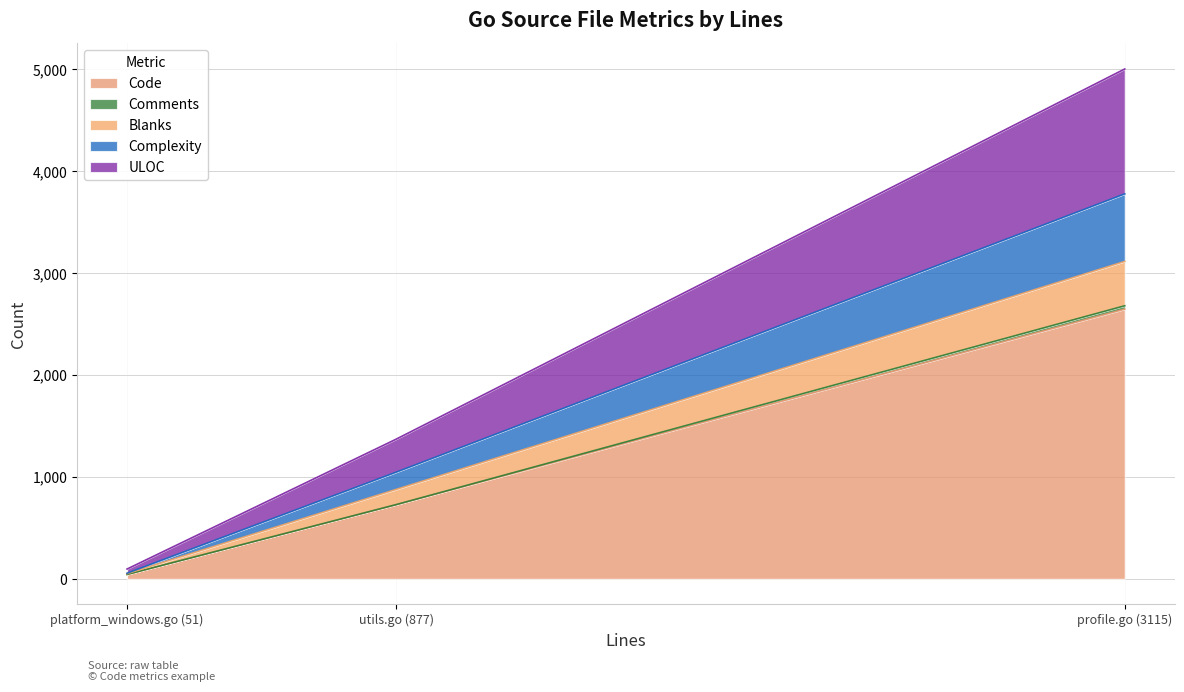

How many values in the Complexity series exceed 169?

1